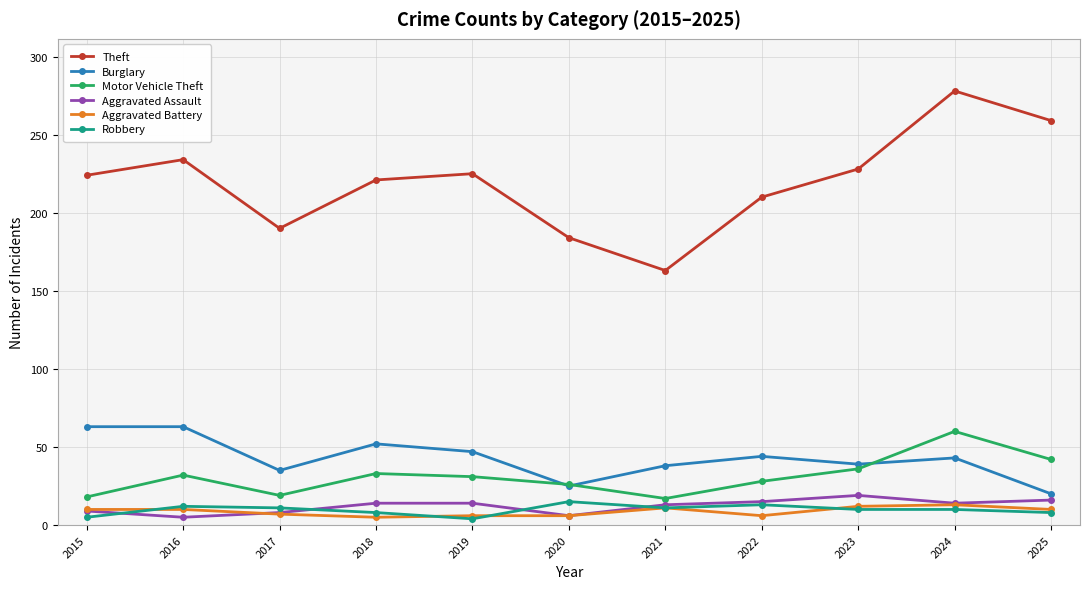

True or false: Motor Vehicle Theft and Theft intersect in this chart.

False